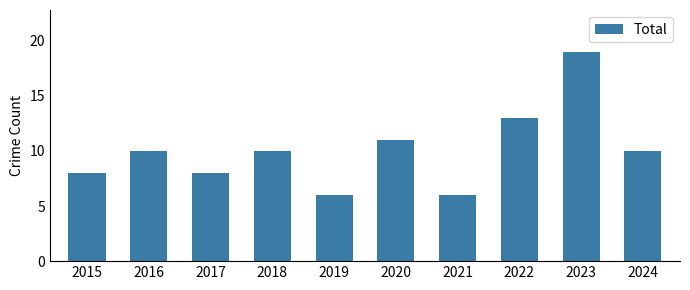

Which label corresponds to the largest value in the chart?

2023